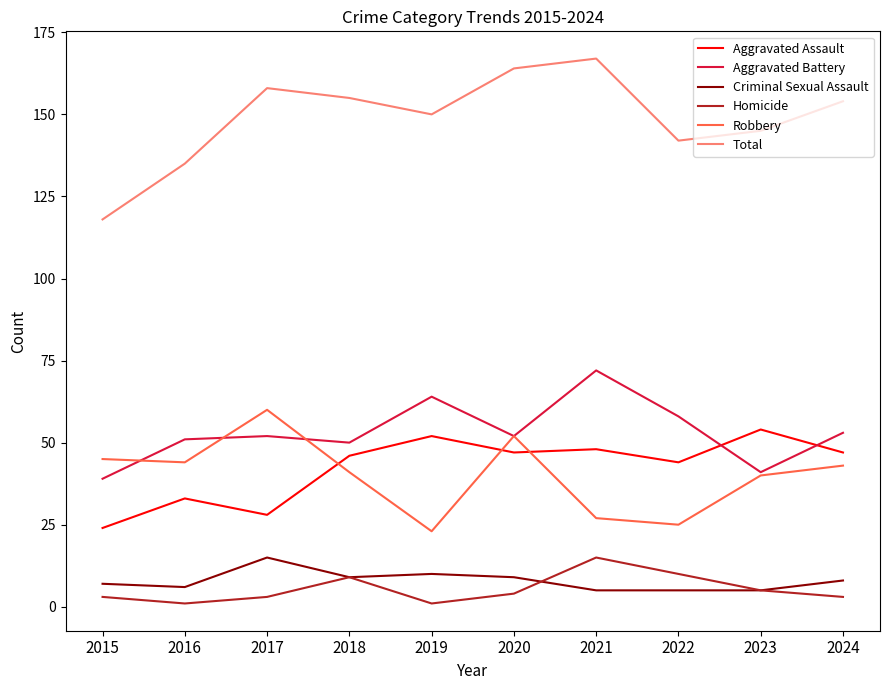

True or false: Aggravated Assault has more than 1 points higher than both neighbors.

True